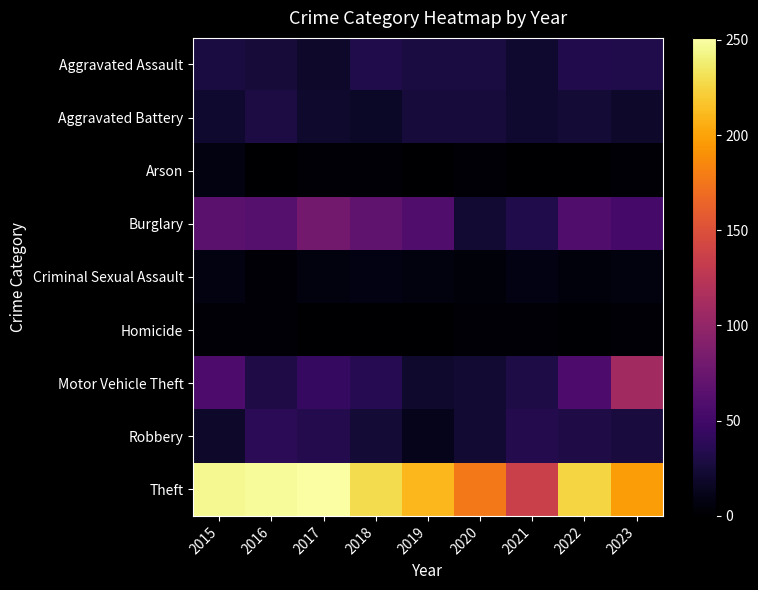

Which series has the widest spread of values?

Theft